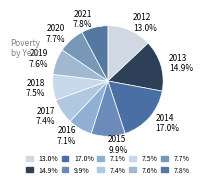

What percentage is the 2019 slice, to the nearest percent?

8%